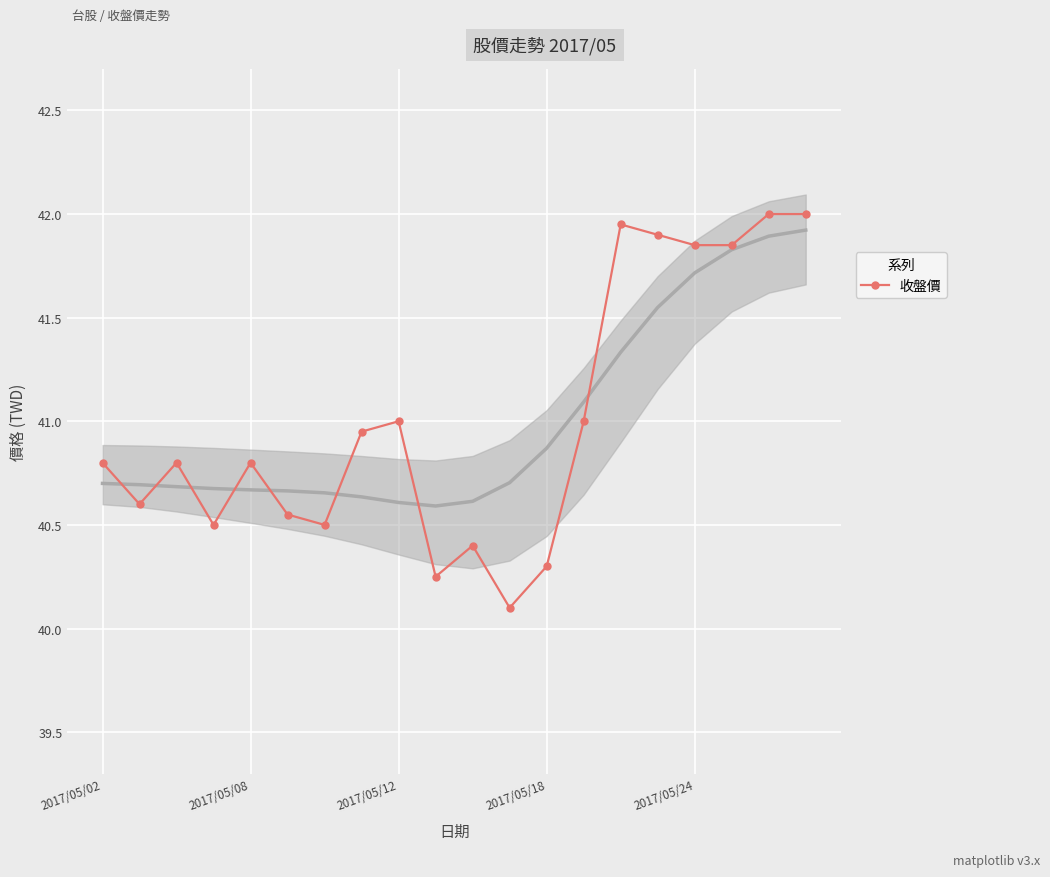

The value at 17 is 22.1. True or false?

False